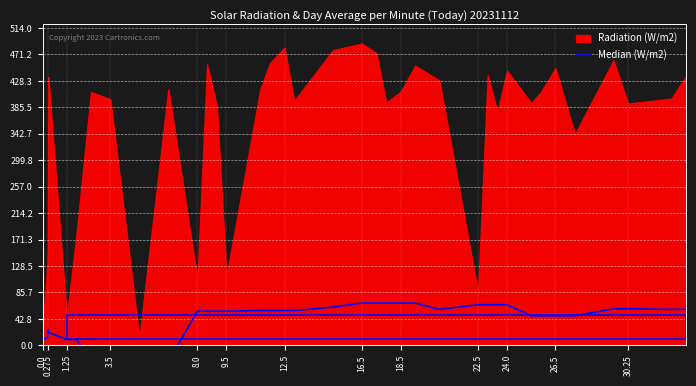

How many positive values are there?

35